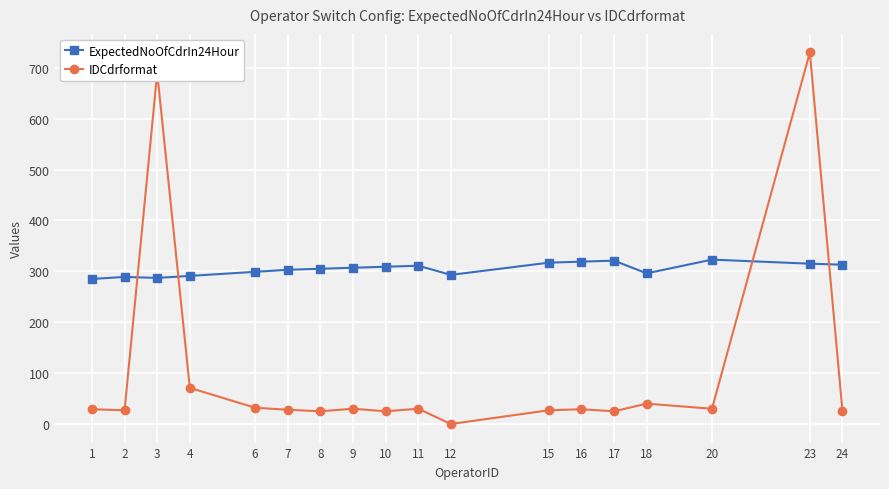

What are all the series names shown in the legend?

ExpectedNoOfCdrIn24Hour, IDCdrformat